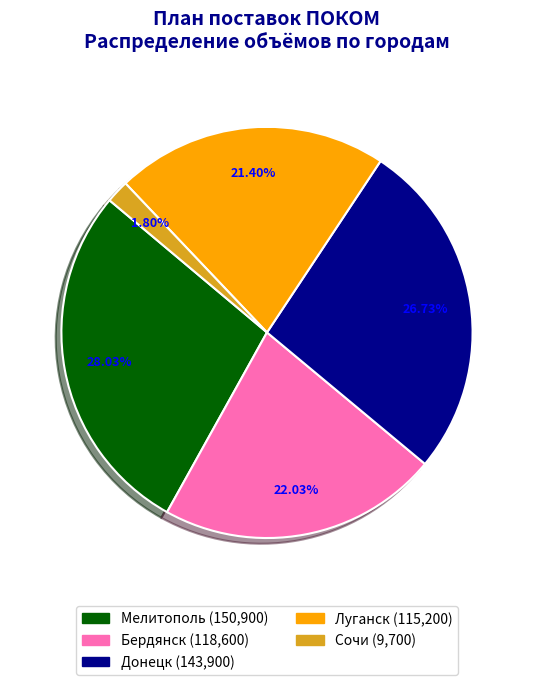

Is there a majority slice in this chart?

No